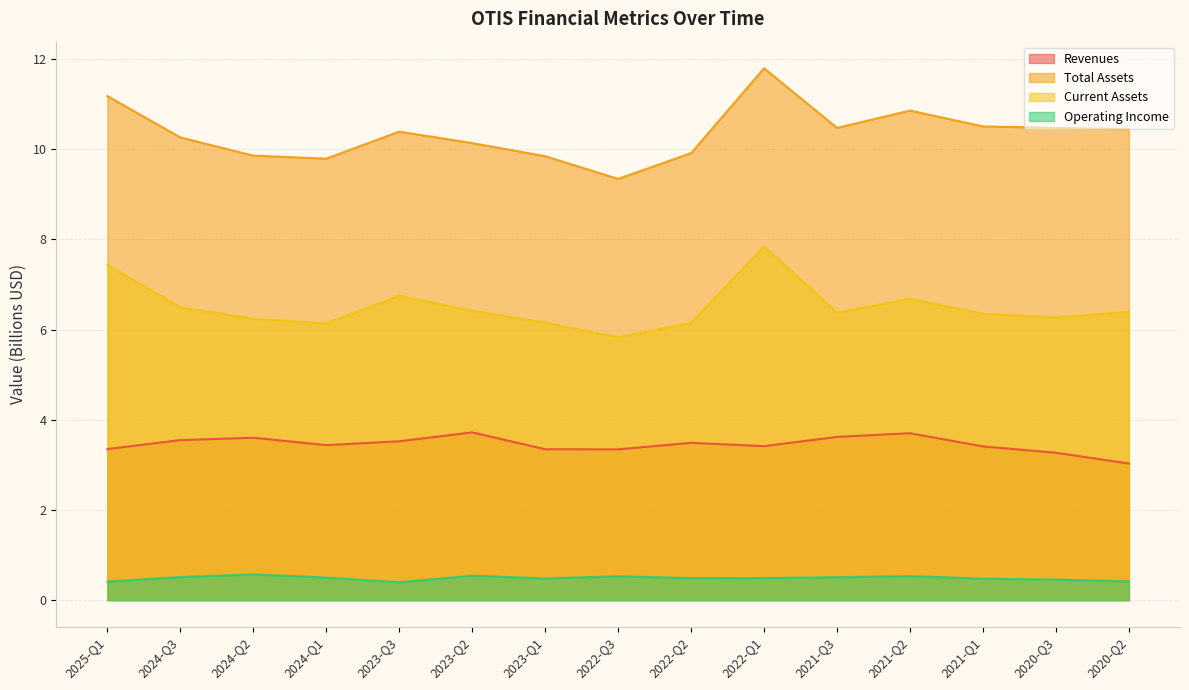

At how many categories does at least one series exceed 10?

10